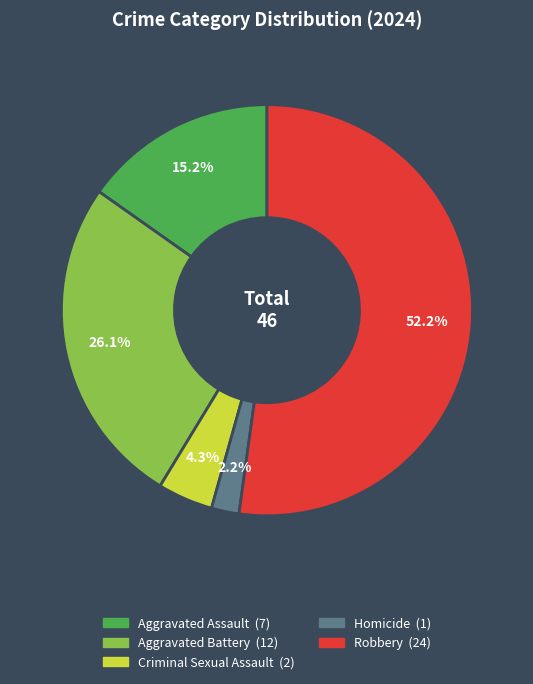

True or false: Robbery accounts for 52% of the total.

True